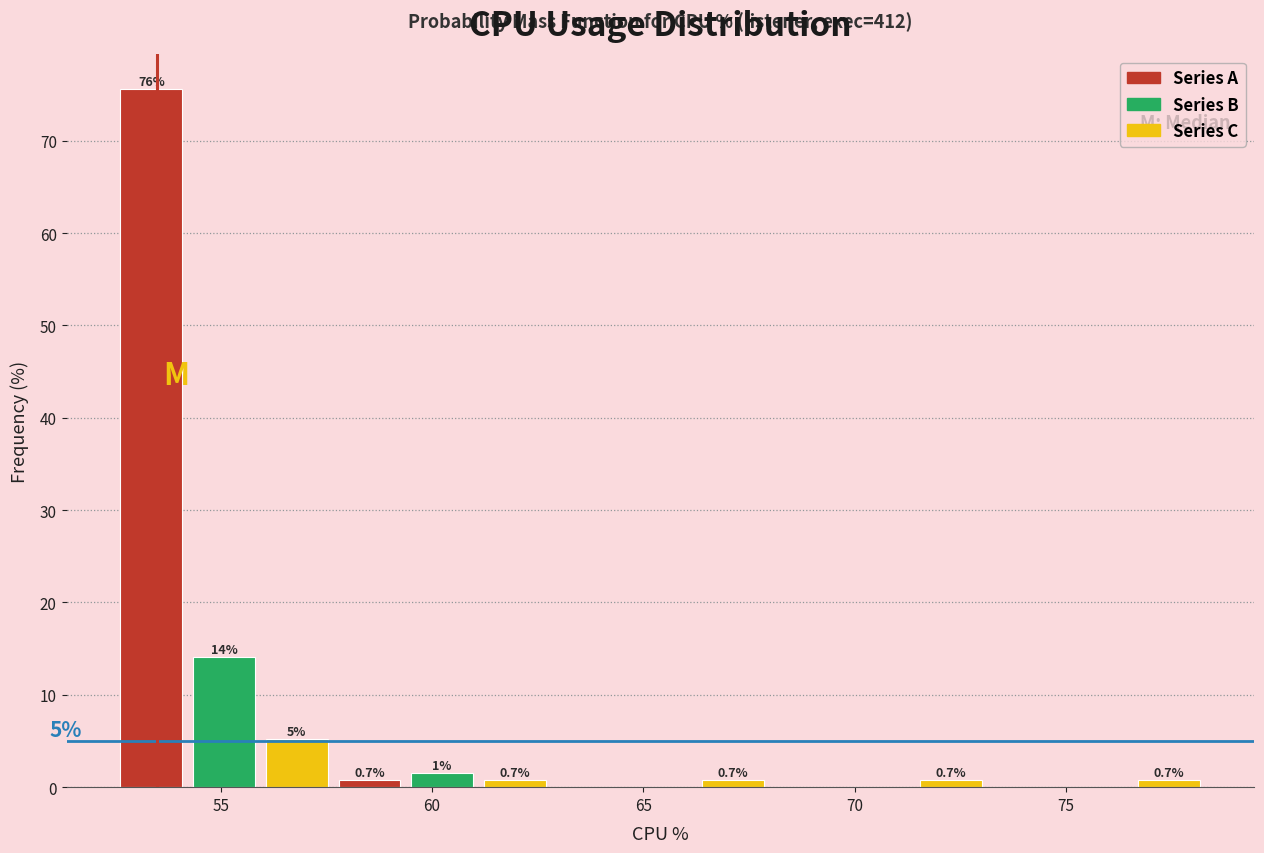

Read against the x-axis, roughly where is the centre of the tallest bar?

53.5